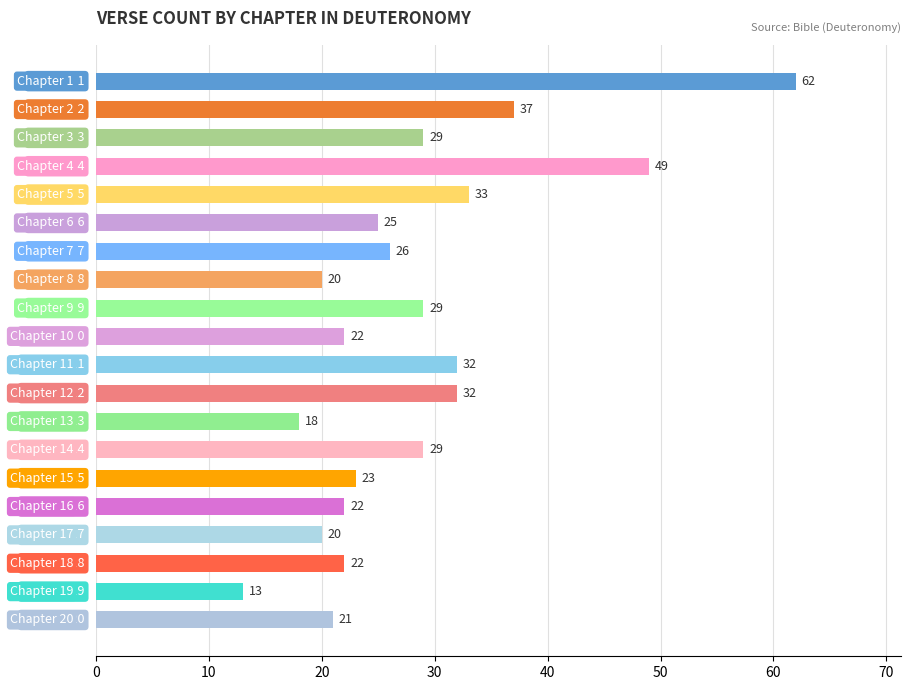

What is the average value?

28